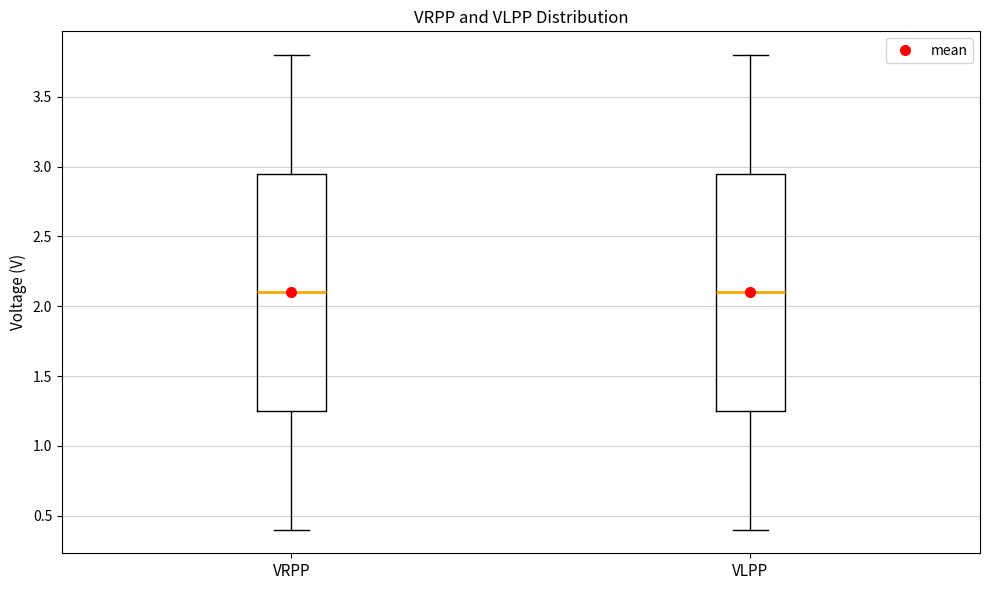

Where does the lower whisker of the box for VRPP end on the y-axis? The values are not printed on the chart, so give them approximately, as read against the axis.

0.40